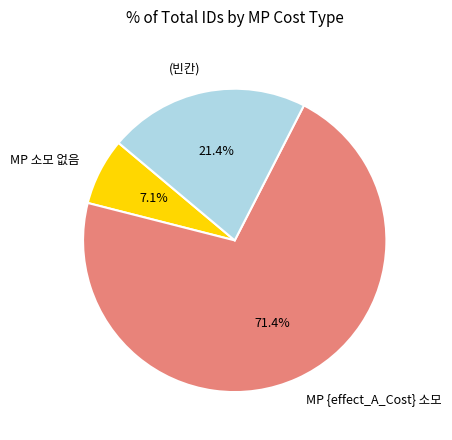

Which category has the biggest portion of the pie?

MP {effect_A_Cost} 소모